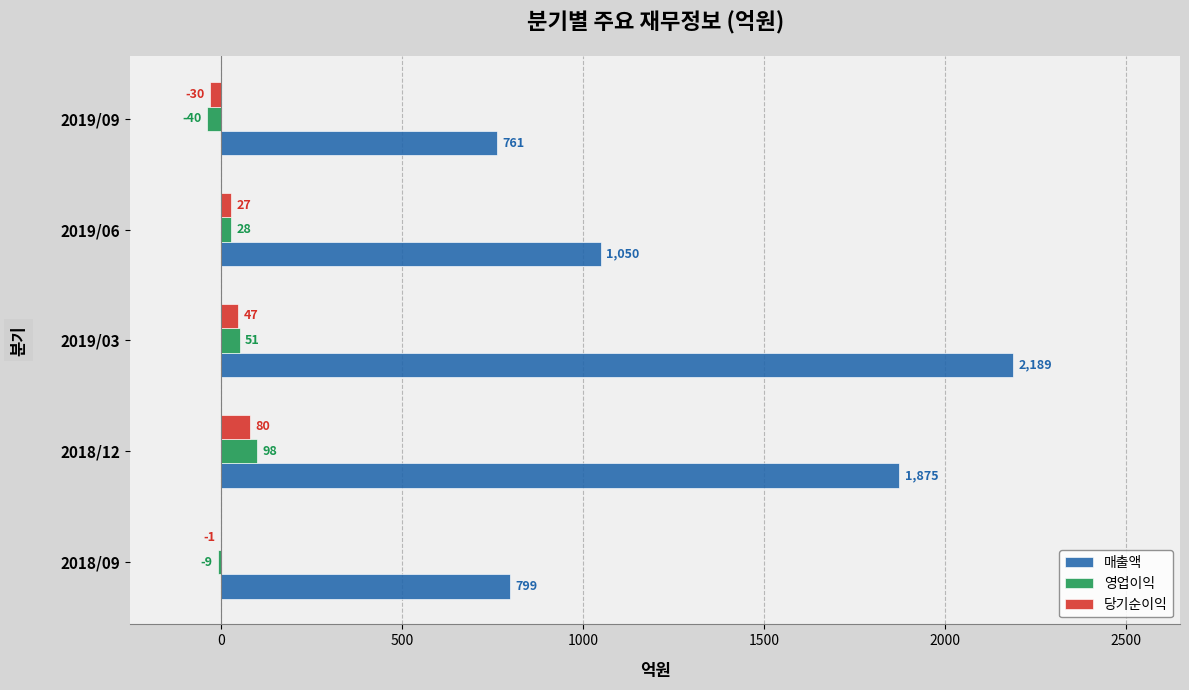

Where is 영업이익 nearest to the value 29?

2019/06